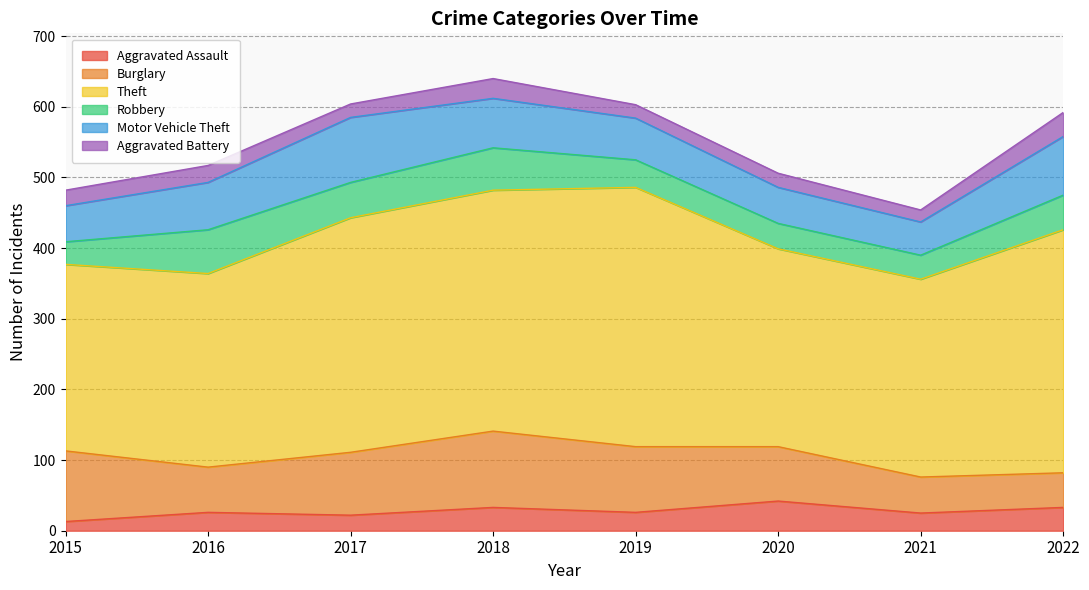

What is the total value across all series at 2015?

482